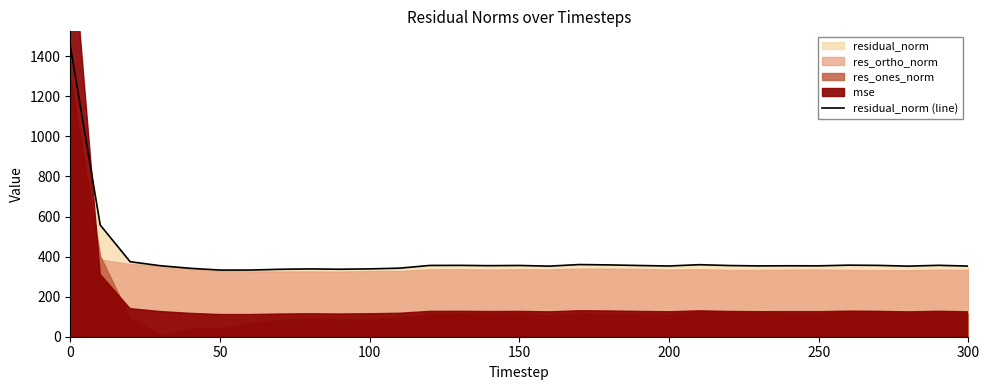

What is the difference between the maximum and minimum values?

1118.9